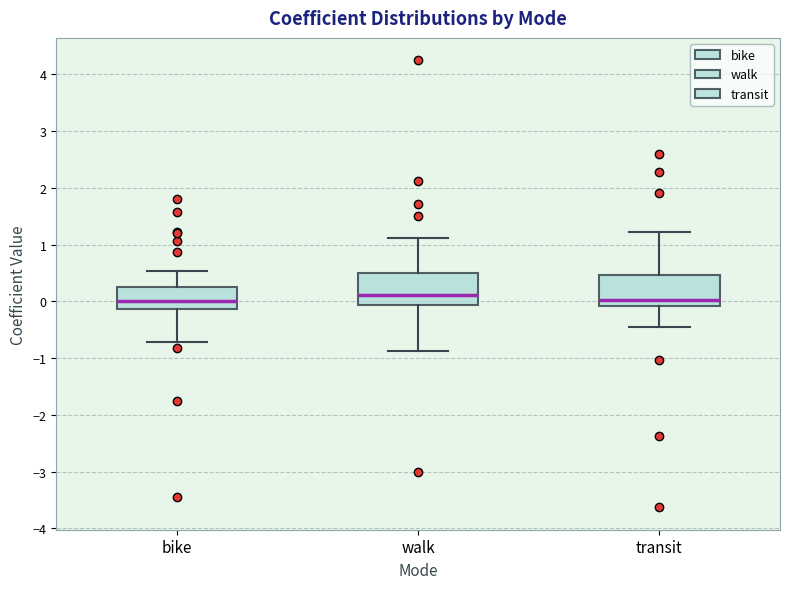

Where is the lower edge of the box for bike on the y-axis? The values are not printed on the chart, so give them approximately, as read against the axis.

-0.1